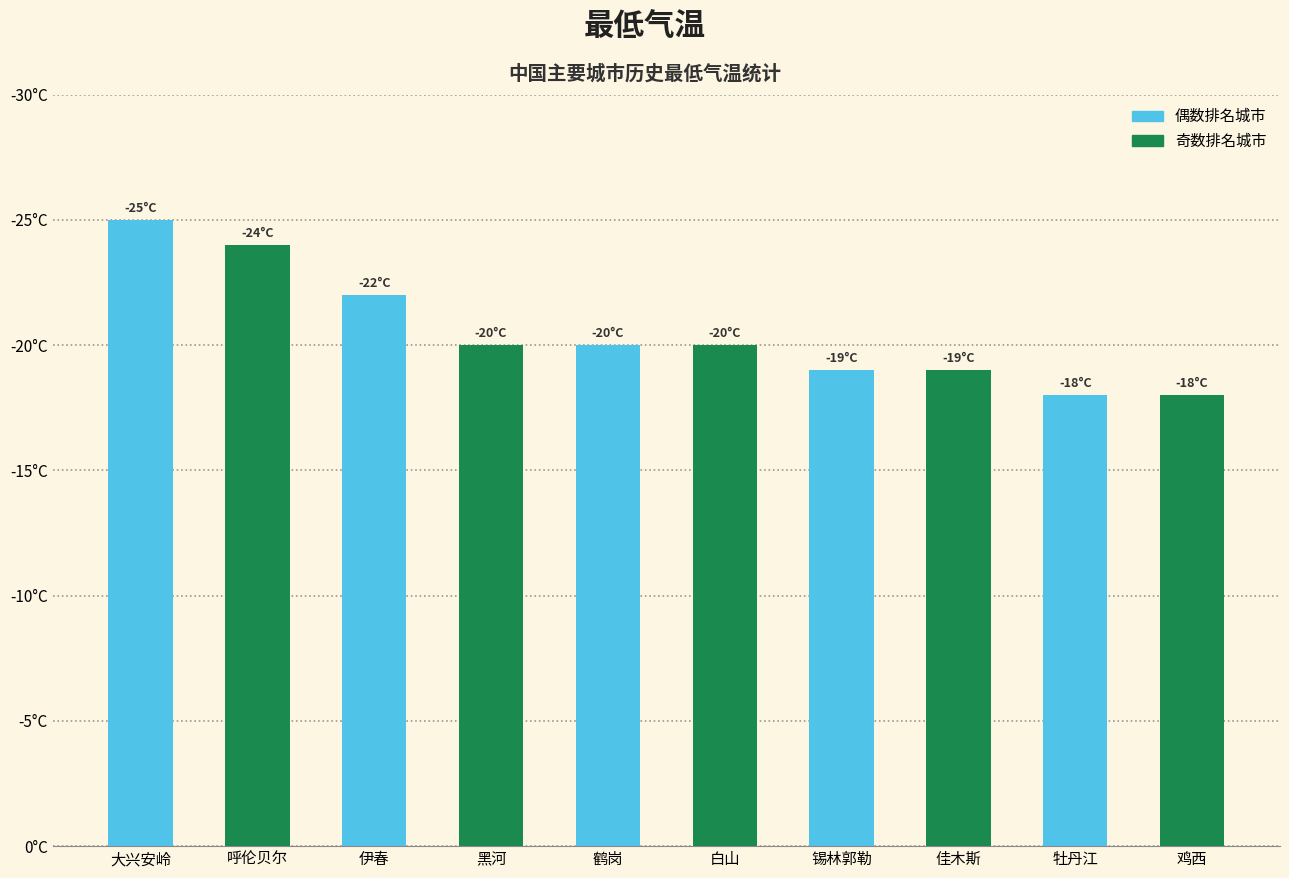

Which category has the highest value across all series?

大兴安岭